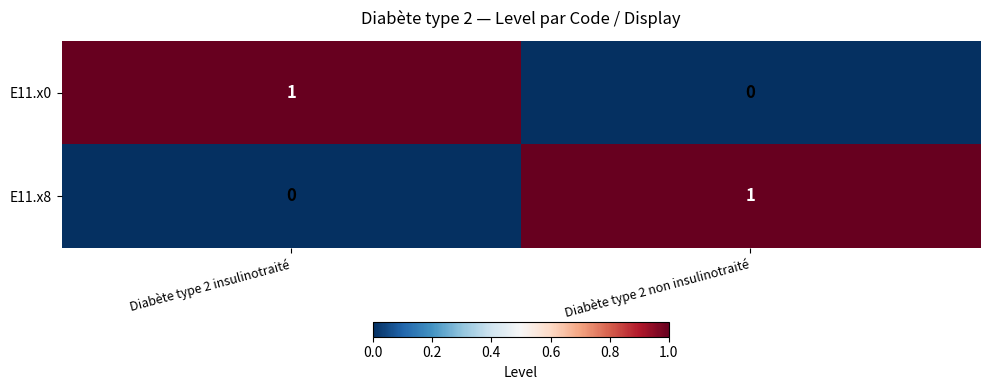

The E11.x0 series shows 1 at Diabète type 2 insulinotraité. True or false?

True